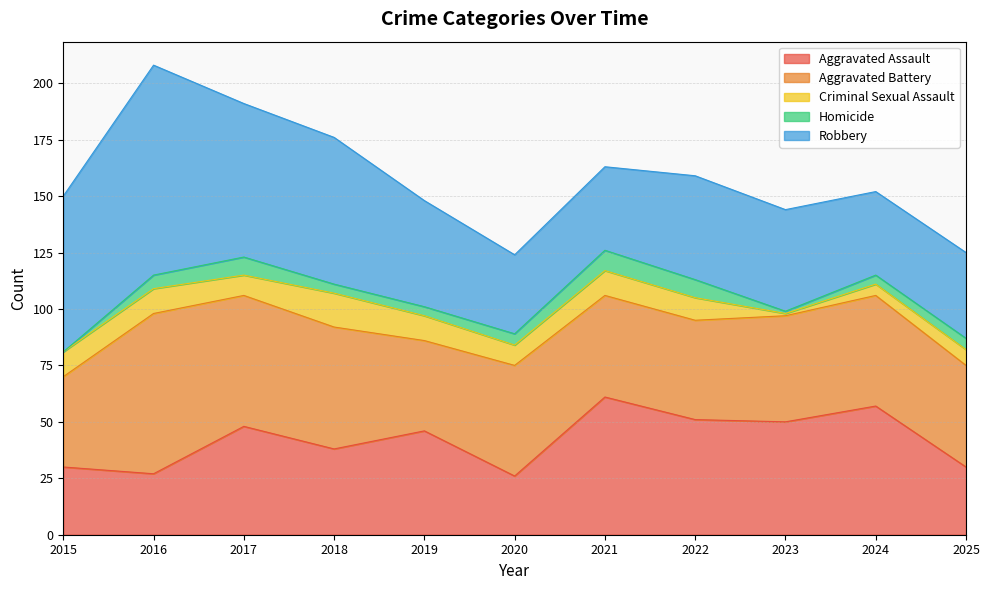

What is the difference between the maximum and minimum values in the Criminal Sexual Assault series?

14